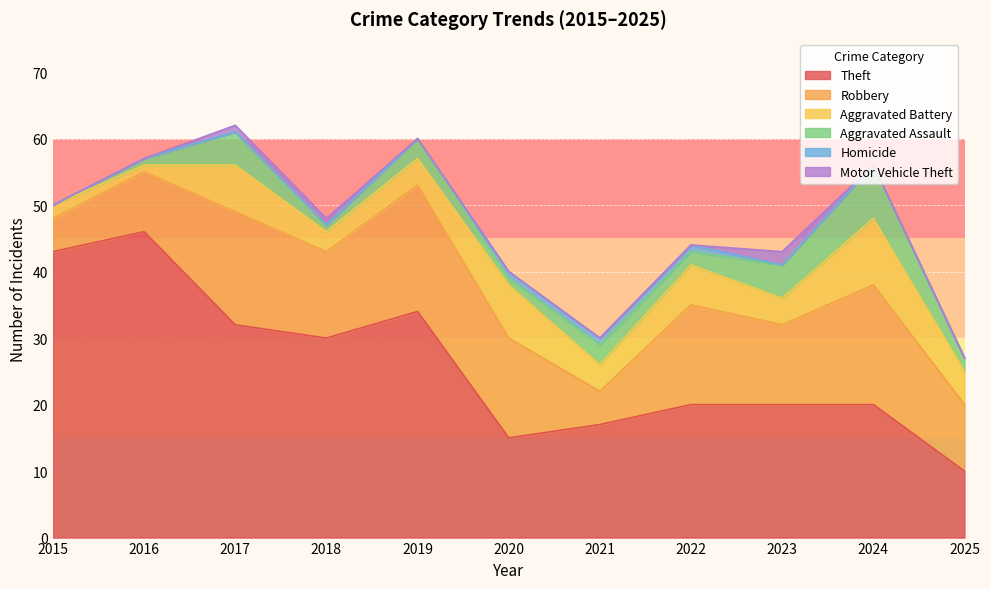

What is the sum of all Robbery values?

138